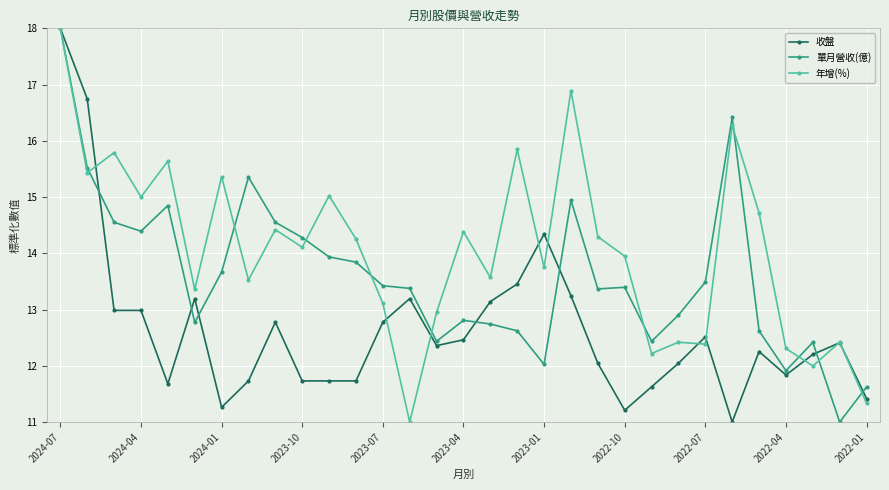

How many series are shown in this chart?

3